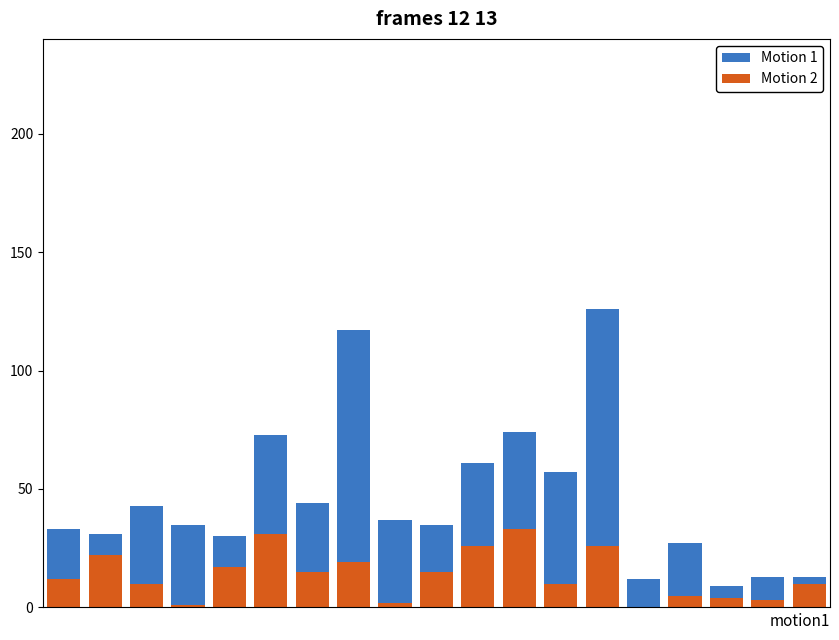

Between 6 and 12, which series saw the biggest shift?

Motion 1